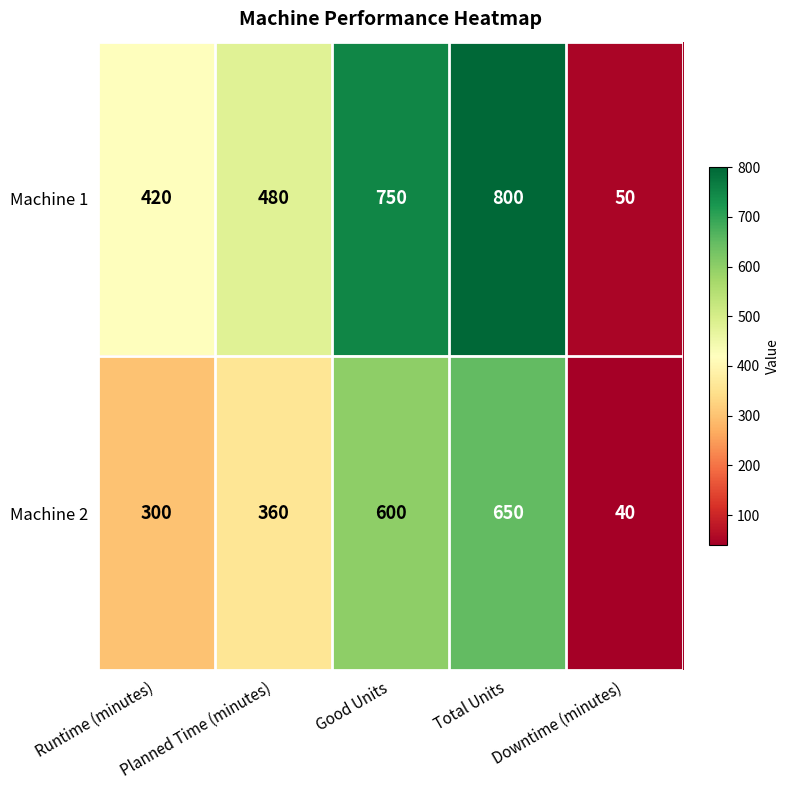

Which series has the widest spread of values?

Machine 1